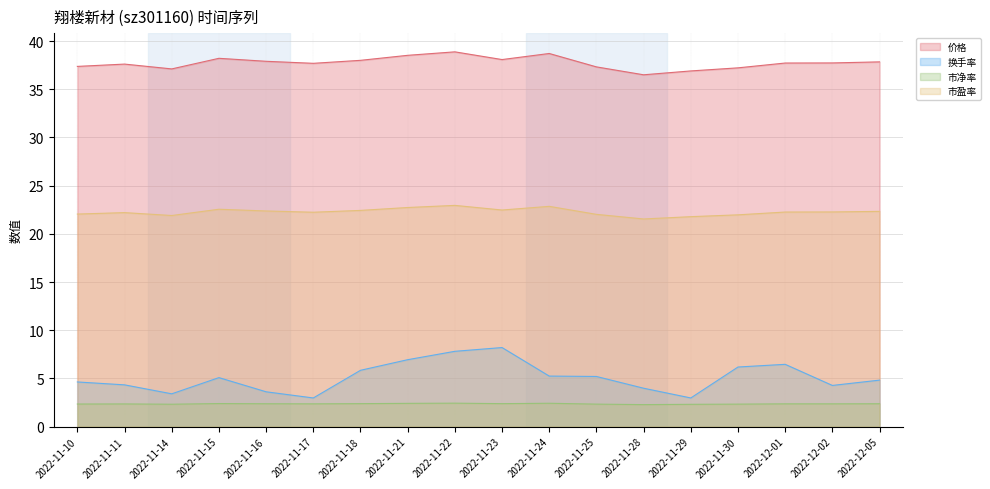

Rank the series at 2022-11-10 from highest to lowest value.

价格, 市盈率, 换手率, 市净率